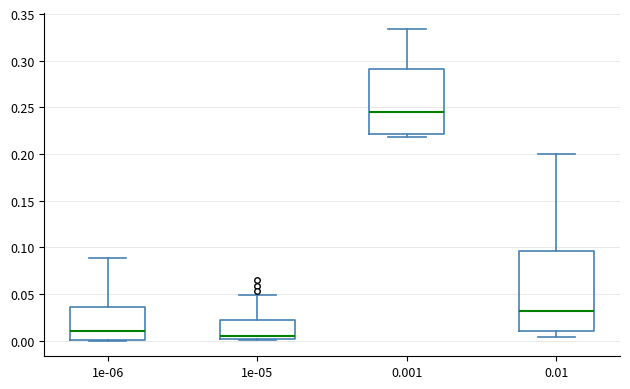

Comparing the boxes themselves (not the whiskers), which one is the tallest?

0.01